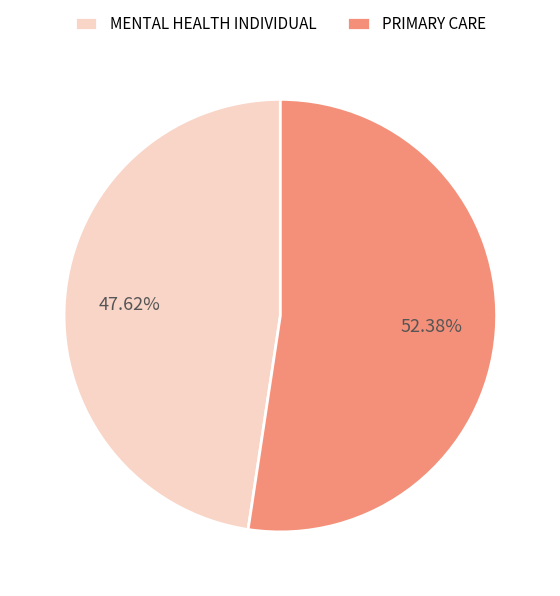

How many segments does this pie chart have?

2